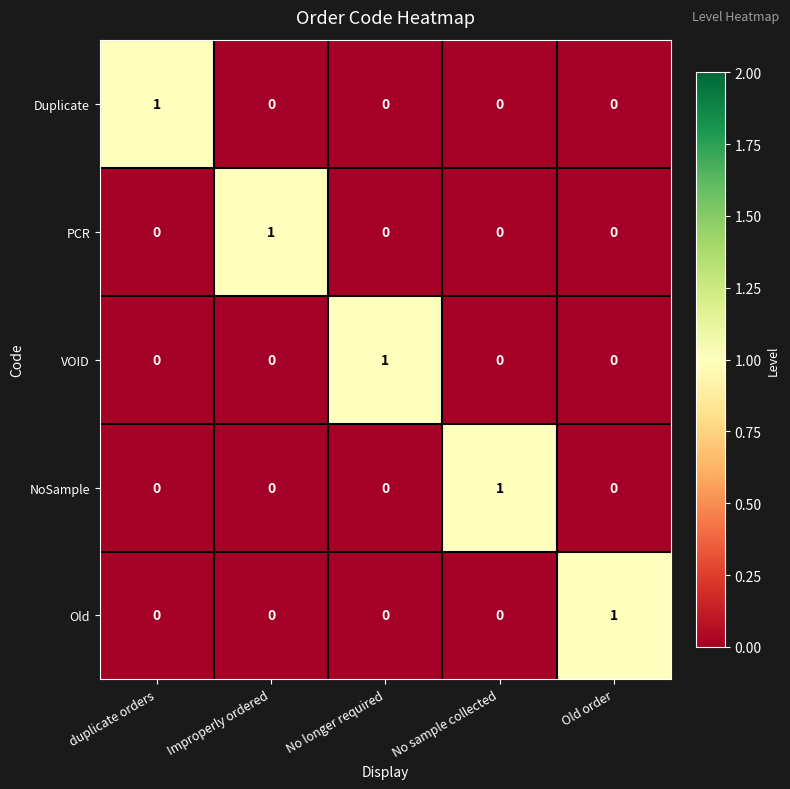

The Duplicate series shows 1 at No sample collected. True or false?

False